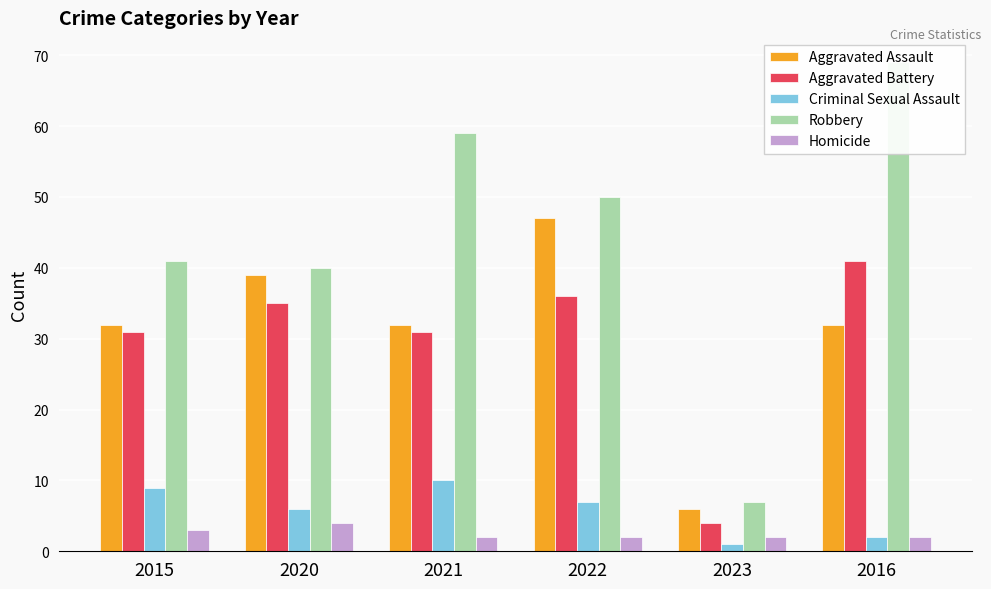

What is the highest value of the Criminal Sexual Assault series?

10